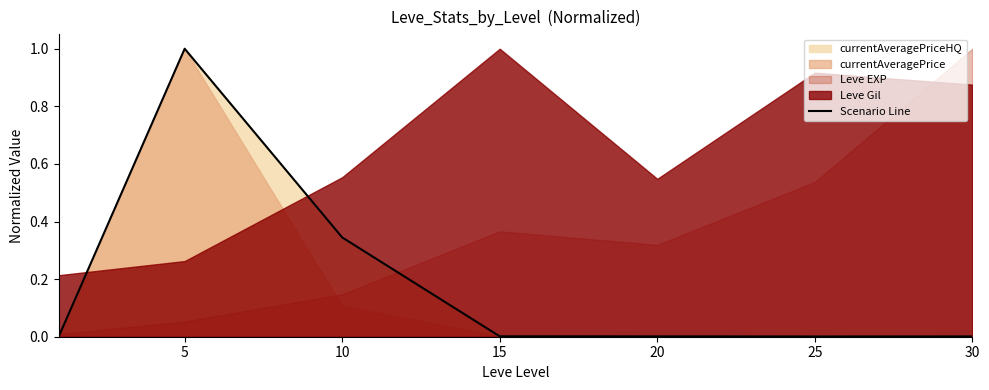

True or false: the data shows 0.6 at 10.

False